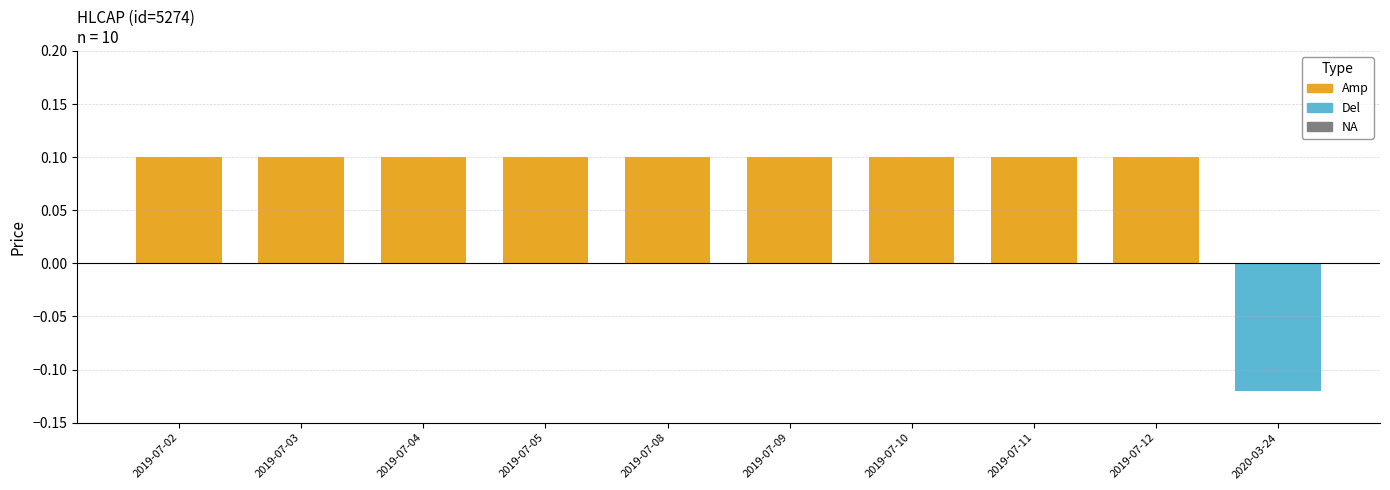

How many distinct data groups are displayed?

4